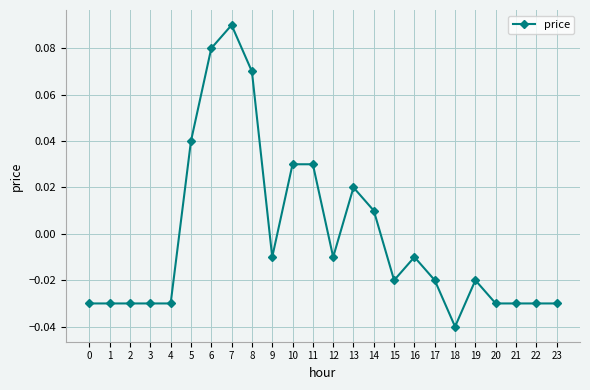

Does the chart have visible grid lines?

Yes